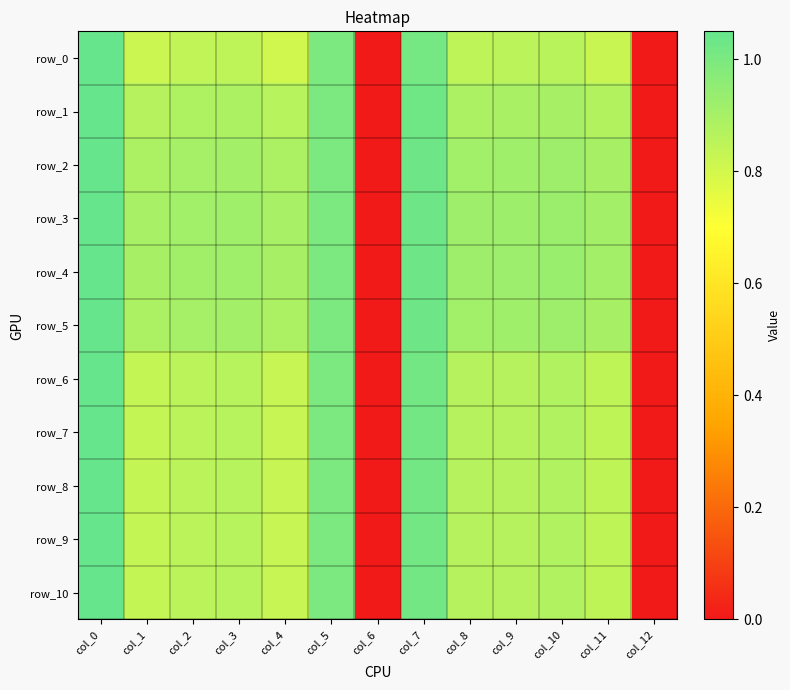

The row_4 series shows 0.6 at col_6. True or false?

False